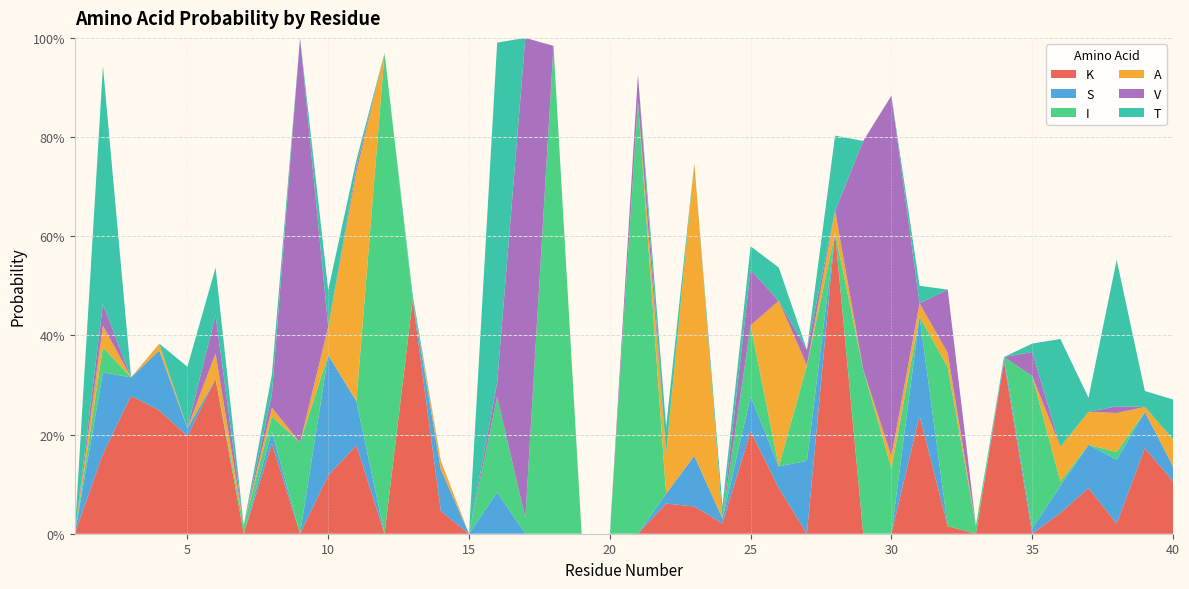

Reading left to right, what are all the values shown in this chart?

K: 0.0	0.2	0.3	0.2	0.2	0.3	0.0	0.2	0.0	0.1	0.2	0.0	0.5	0.0	0.0	0.0	0.0	0.0	0.0	0.0	0.0	0.1	0.1	0.0	0.2	0.1	0.0	0.6	0.0	0.0	0.2	0.0	0.0	0.3	0.0	0.0	0.1	0.0	0.2	0.1
S: 0.0	0.2	0.0	0.1	0.0	0.0	0.0	0.0	0.0	0.2	0.1	0.0	0.0	0.1	0.0	0.1	0.0	0.0	0.0	0.0	0.0	0.0	0.1	0.0	0.1	0.0	0.1	0.0	0.0	0.0	0.2	0.0	0.0	0.0	0.0	0.1	0.1	0.1	0.1	0.0
I: 0.0	0.1	0.0	0.0	0.0	0.0	0.0	0.0	0.2	0.0	0.0	1.0	0.0	0.0	0.0	0.2	0.0	1.0	0.0	0.0	0.9	0.0	0.0	0.0	0.1	0.0	0.2	0.0	0.3	0.1	0.0	0.3	0.0	0.0	0.3	0.0	0.0	0.0	0.0	0.0
A: 0.0	0.0	0.0	0.0	0.0	0.1	0.0	0.0	0.0	0.1	0.5	0.0	0.0	0.0	0.0	0.0	0.0	0.0	0.0	0.0	0.0	0.1	0.6	0.0	0.0	0.3	0.0	0.0	0.0	0.0	0.0	0.0	0.0	0.0	0.0	0.1	0.1	0.1	0.0	0.1
V: 0.0	0.0	0.0	0.0	0.0	0.1	0.0	0.0	0.8	0.0	0.0	0.0	0.0	0.0	0.0	0.0	1.0	0.0	0.0	0.0	0.1	0.0	0.0	0.0	0.1	0.0	0.0	0.0	0.5	0.7	0.0	0.1	0.0	0.0	0.0	0.0	0.0	0.0	0.0	0.0
T: 0.0	0.5	0.0	0.0	0.1	0.1	0.0	0.0	0.0	0.1	0.0	0.0	0.0	0.0	0.0	0.7	0.0	0.0	0.0	0.0	0.0	0.1	0.0	0.0	0.0	0.1	0.0	0.2	0.0	0.0	0.0	0.0	0.0	0.0	0.0	0.2	0.0	0.3	0.0	0.1